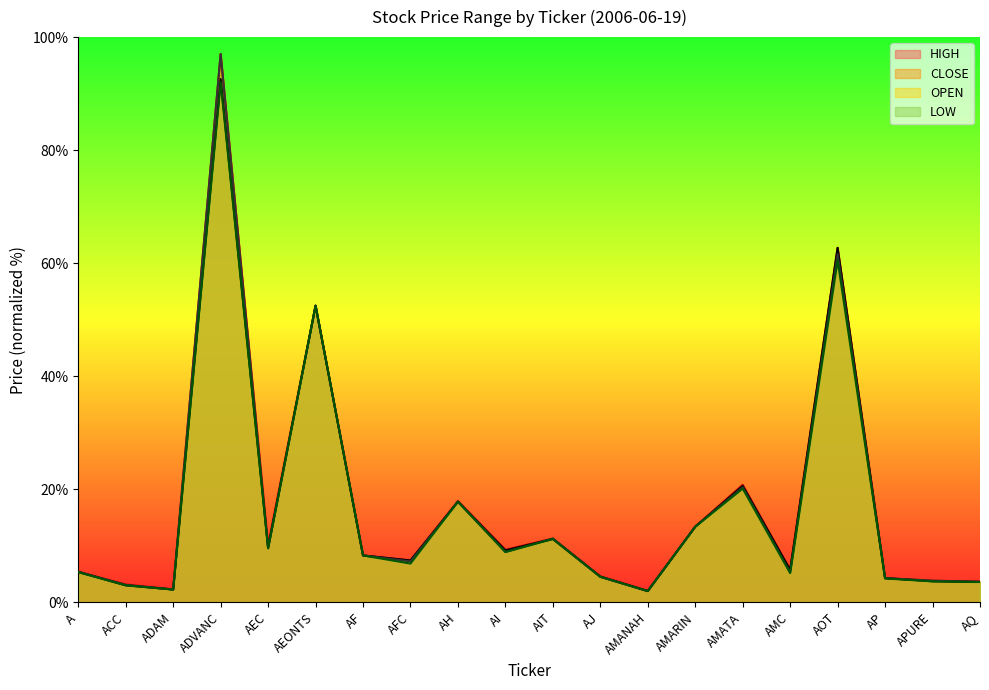

Between AFC and AMARIN, which series saw the biggest shift?

LOW